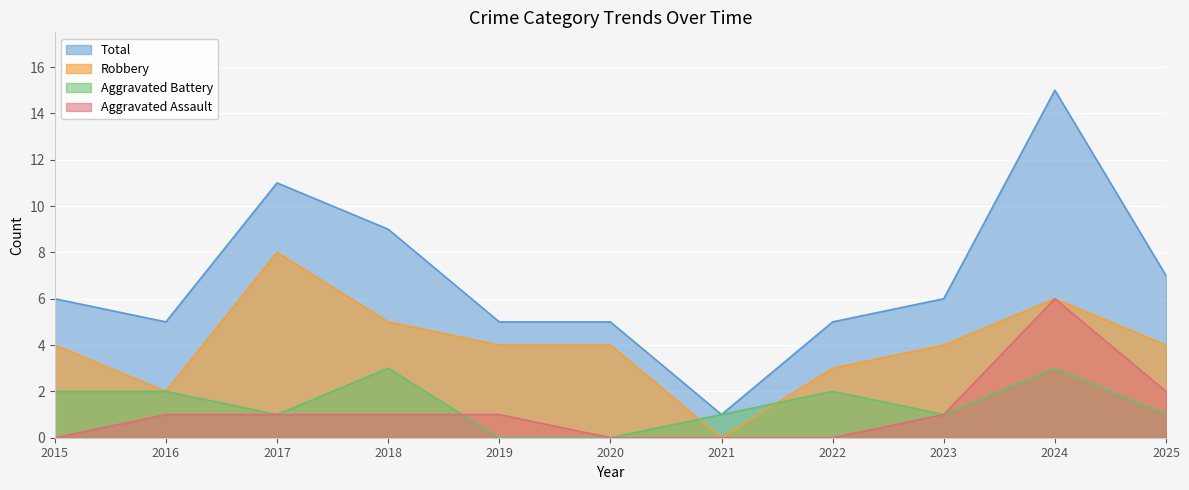

True or false: Aggravated Assault and Robbery cross at least once.

False